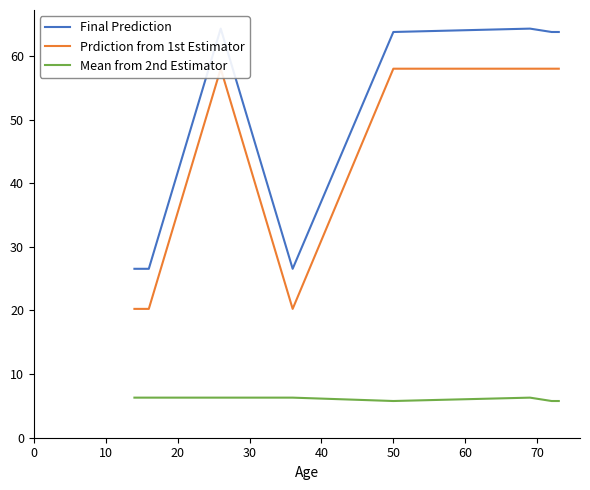

True or false: Mean from 2nd Estimator and Final Prediction cross at least once.

False